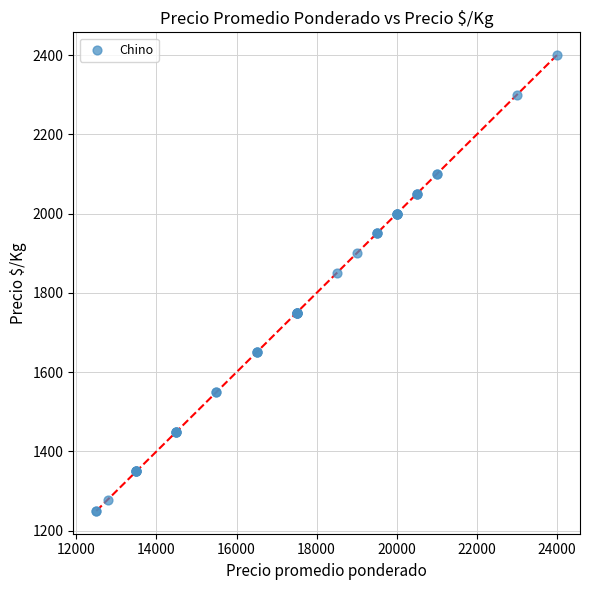

What Y value in the scatter plot is closest to 1825?

1850